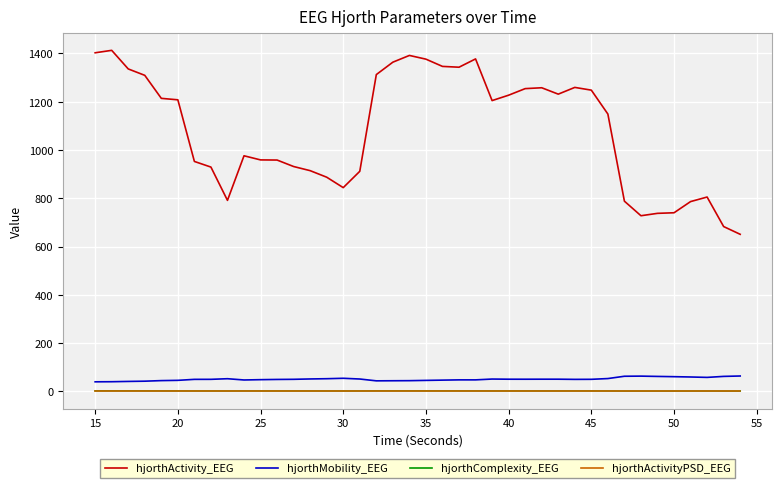

Which series has the largest range (max minus min)?

hjorthActivity_EEG